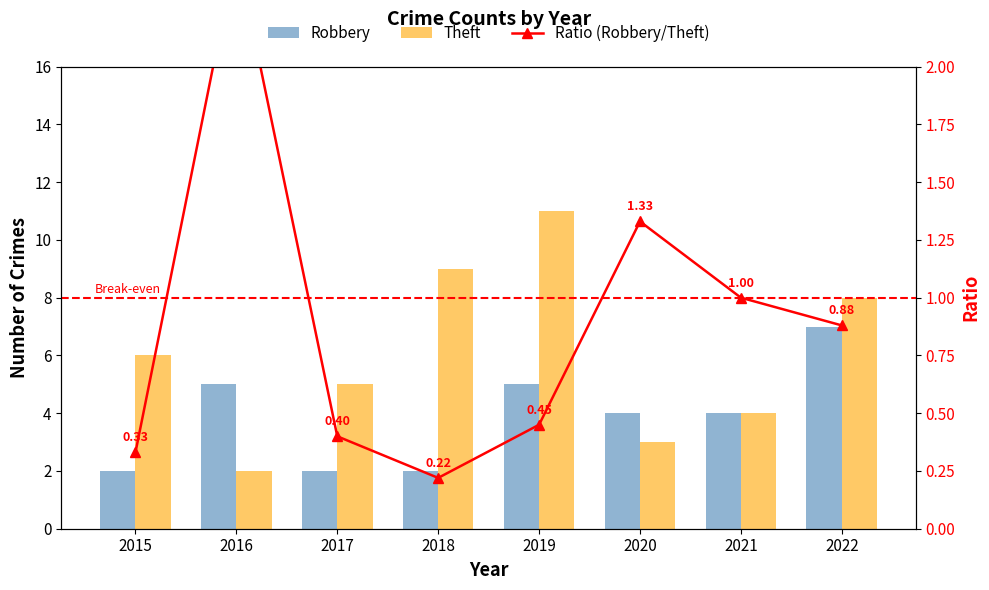

At which category is the sum across all series the highest?

2019